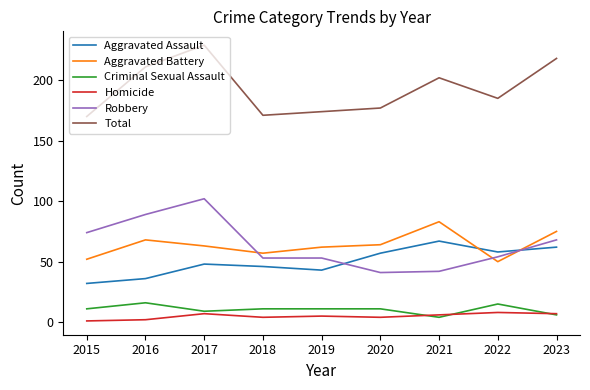

The Aggravated Assault series shows 67 at 2021. True or false?

True